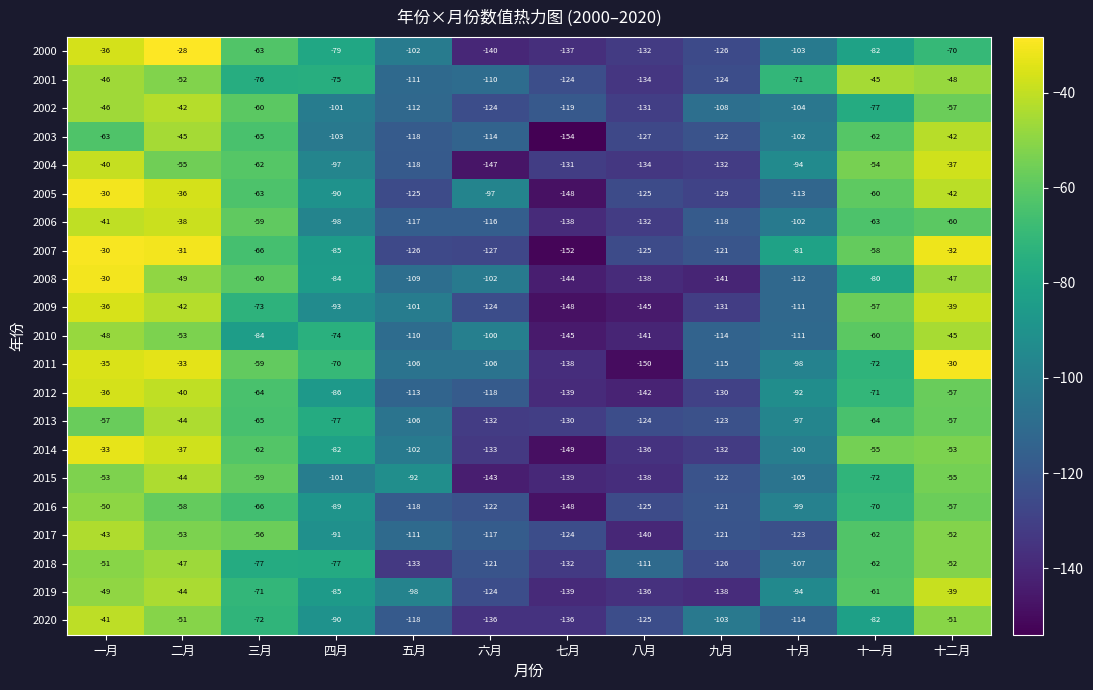

How many values in the 2012 series are below -86?

6